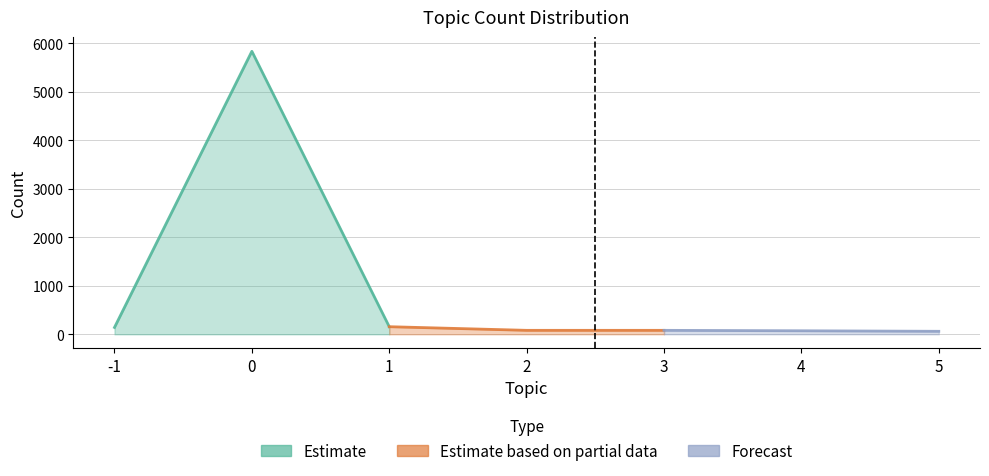

Reading left to right, list all the values displayed in this chart.

142	5839	157	82	82	73	62